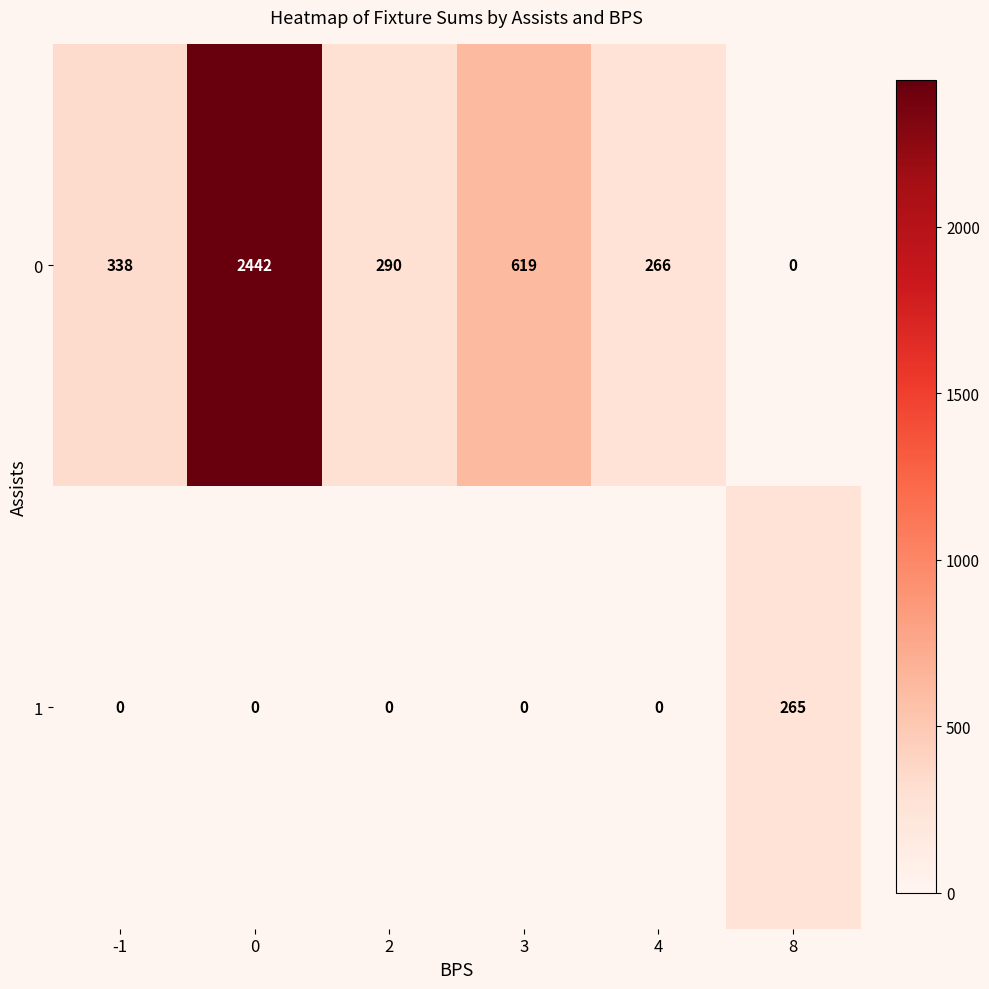

List the labels in order of 0 value, largest first.

0, 3, -1, 2, 4, 8